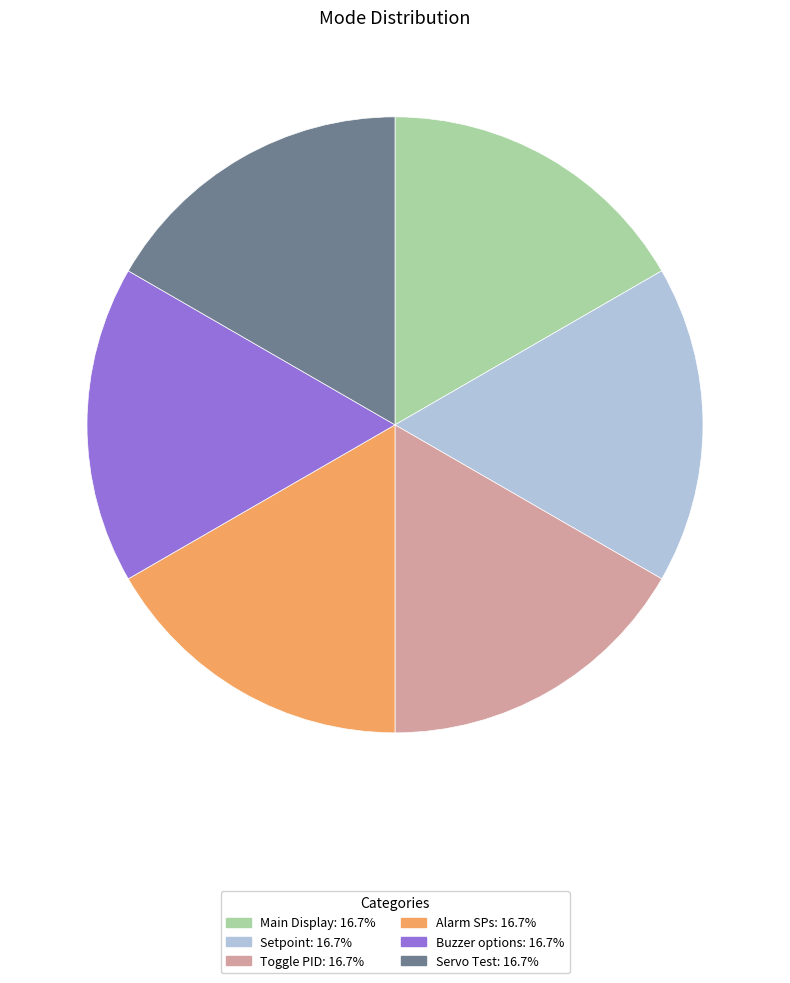

Is there any slice that represents more than half of the pie?

No